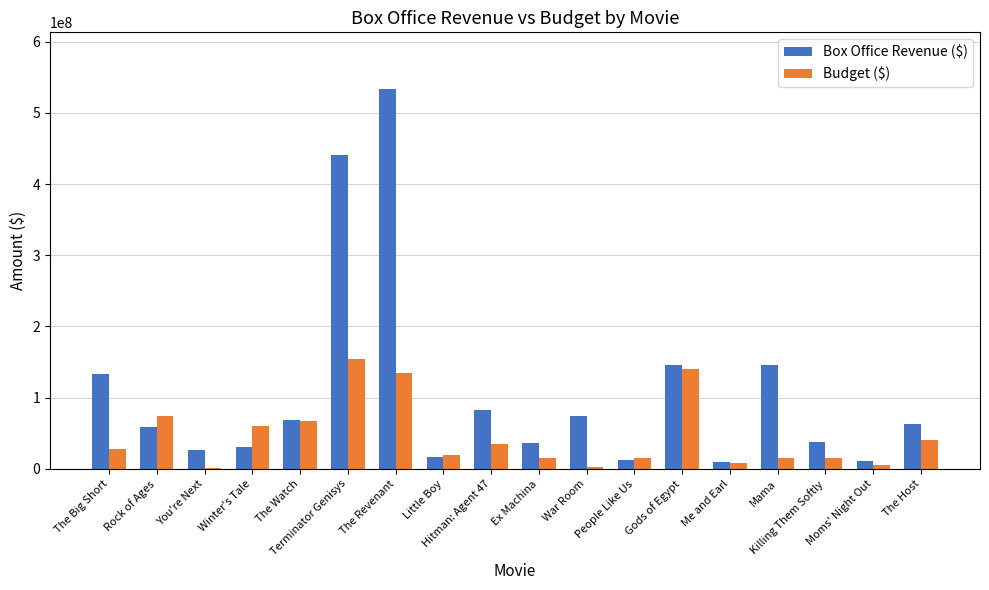

What is the sum of all Box Office Revenue ($) values?

1928200000